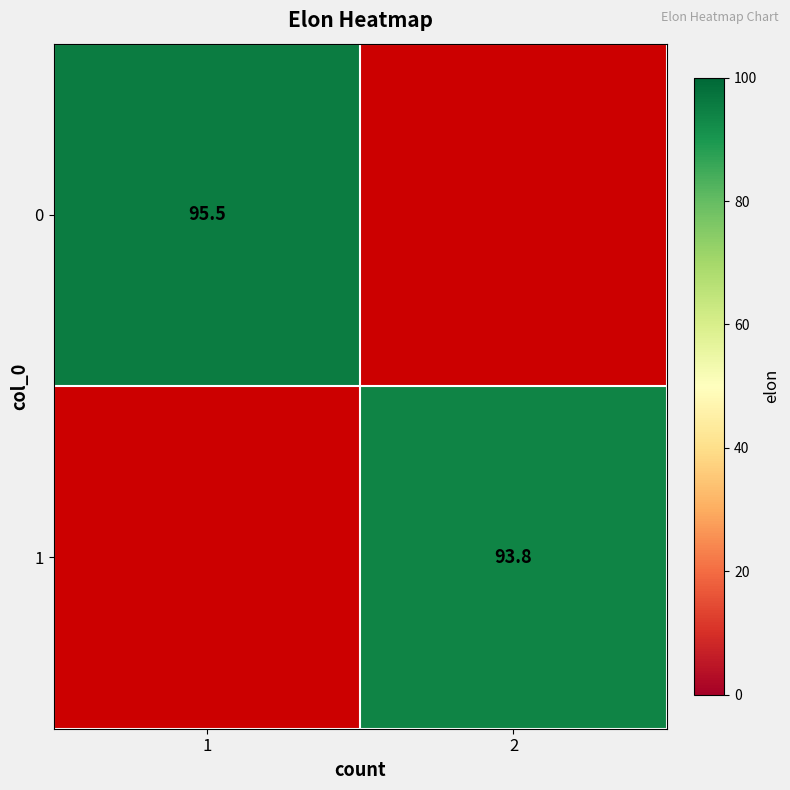

Is the value of 0 at 1 greater than the value of 1 at 2?

Yes